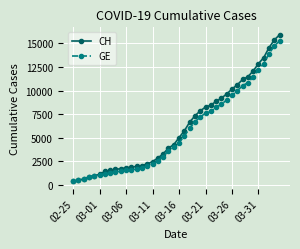

Which series has the widest spread of values?

CH